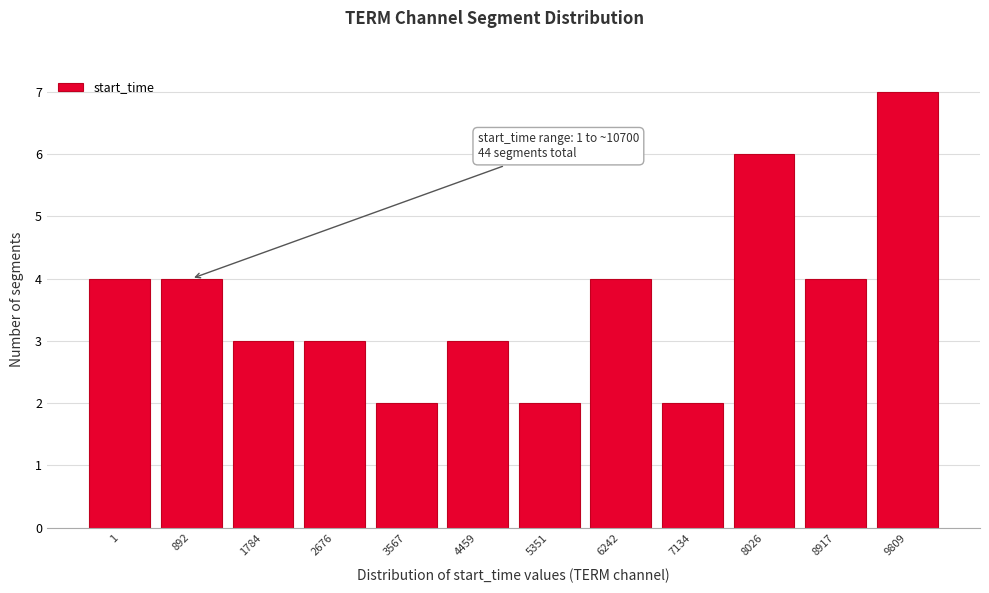

Reading left to right, extract all data points from this chart.

1=4	892=4	1784=3	2676=3	3567=2	4459=3	5351=2	6242=4	7134=2	8026=6	8917=4	9809=7